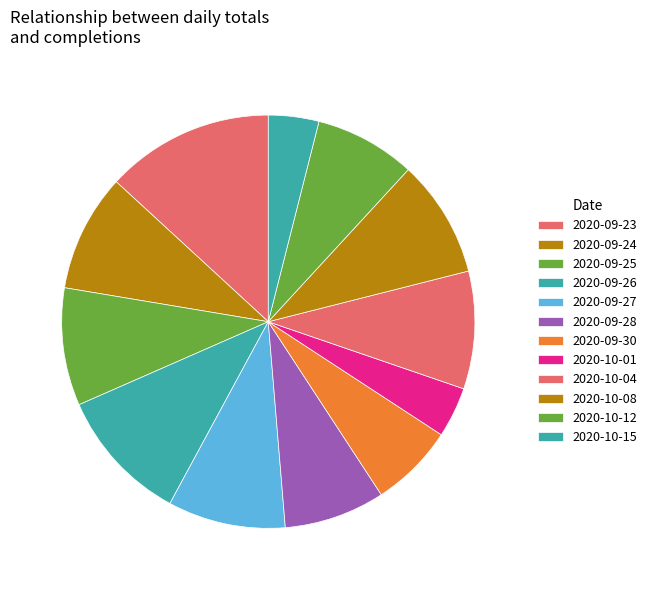

To the nearest percent, what percentage of the pie is 2020-10-15?

4%